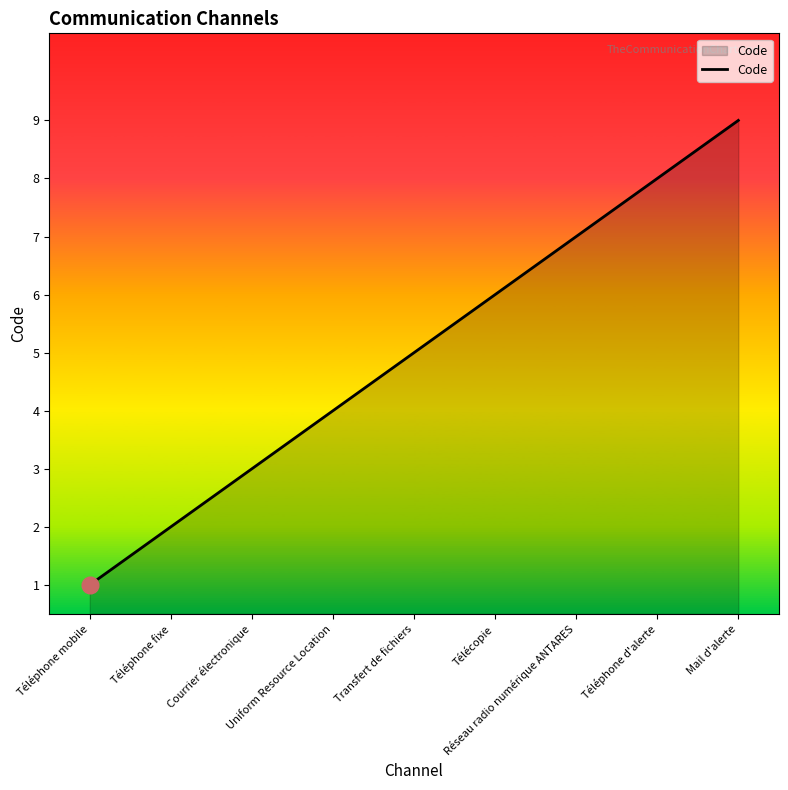

Count the values in the range 3 to 7.

5